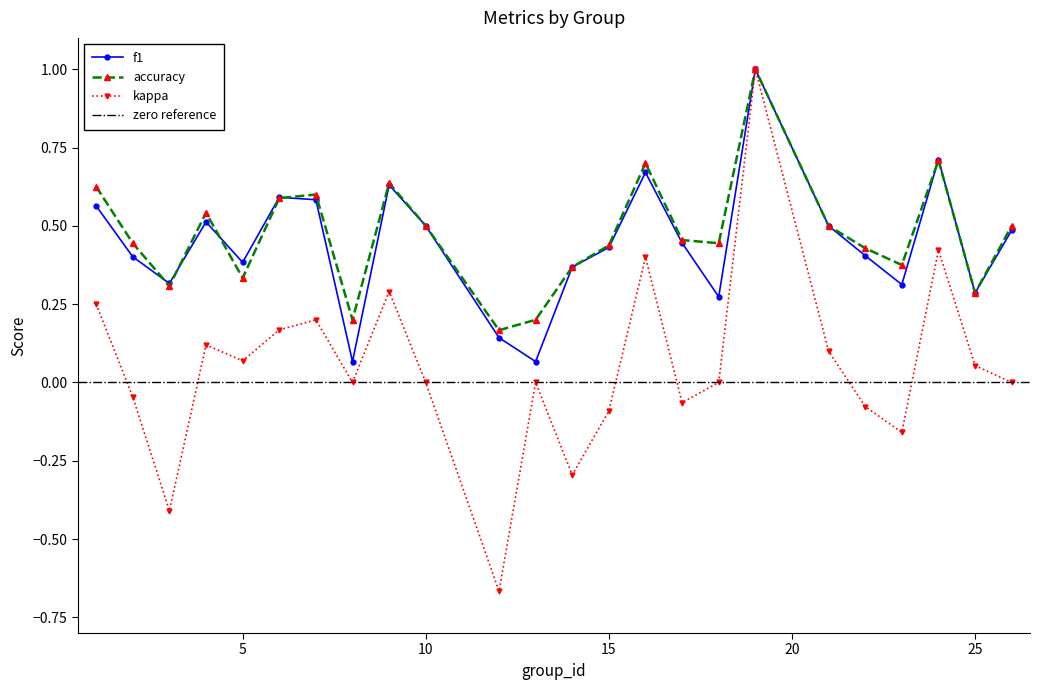

What is the sum of all kappa values?

1.3